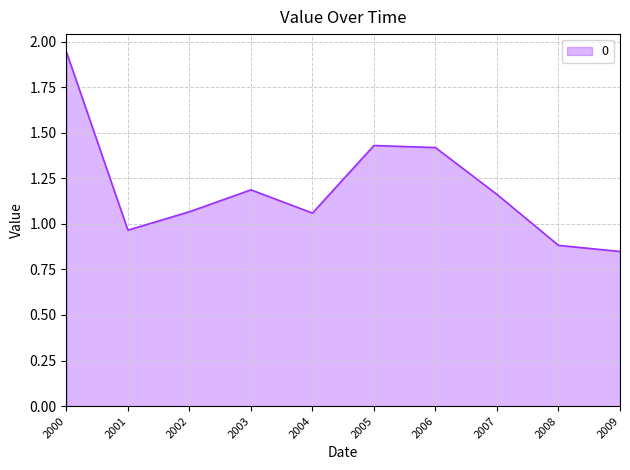

Approximately how many times larger is the value at 2000 compared to 2004?

1.8